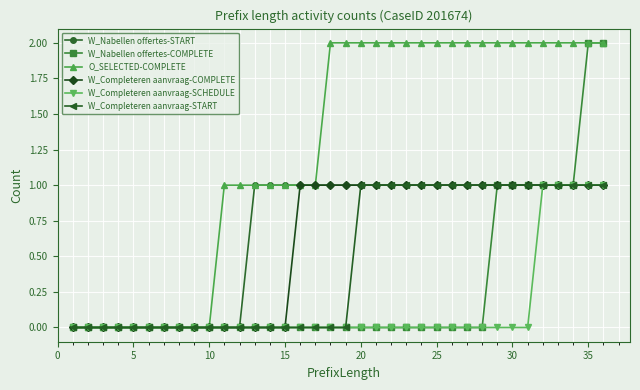

Which series has the largest total across all categories?

O_SELECTED-COMPLETE